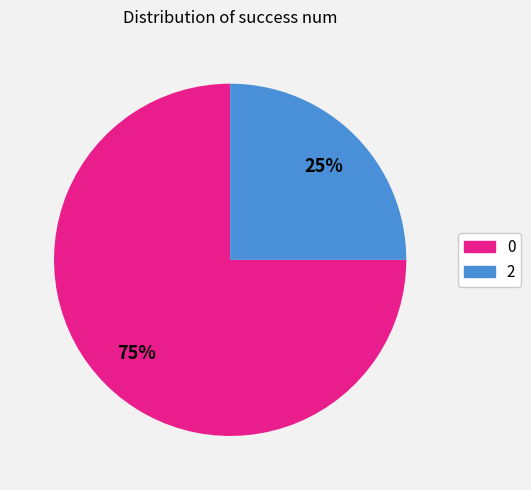

To the nearest percent, what is the average slice percentage?

50%